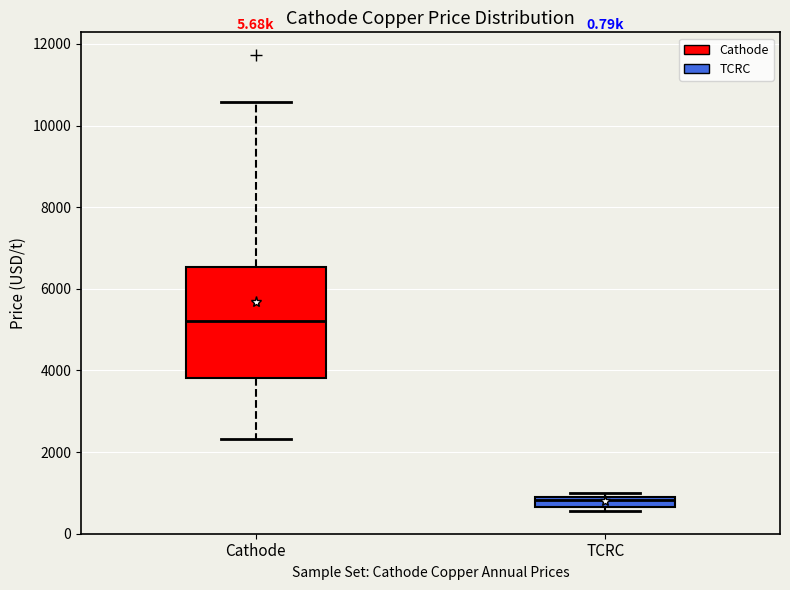

Which box is the tallest, from its lower edge to its upper edge?

Cathode